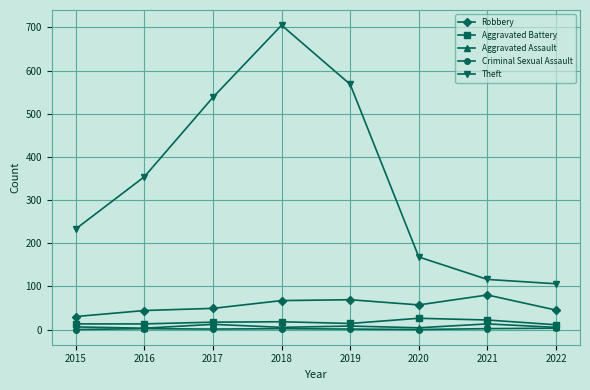

True or false: Robbery has a value of 30 at 2015.

True